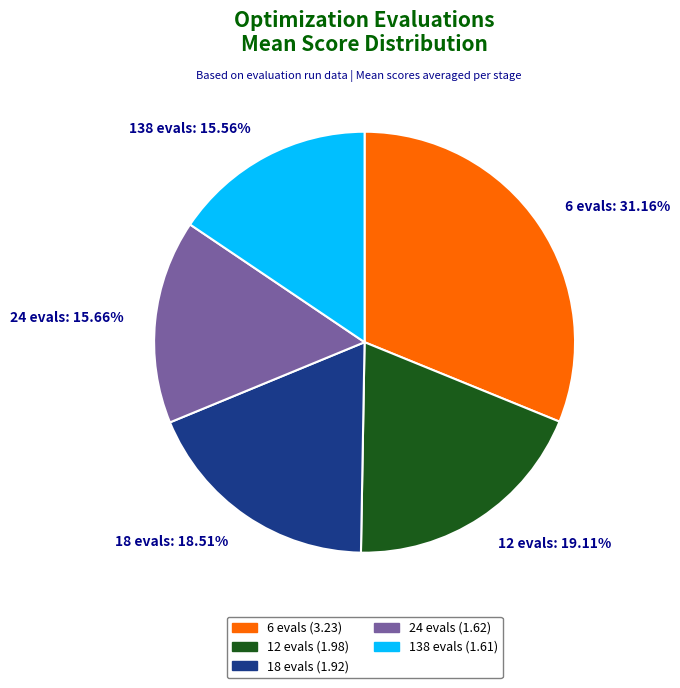

Is it true that 138 evals is 3% of the pie?

False